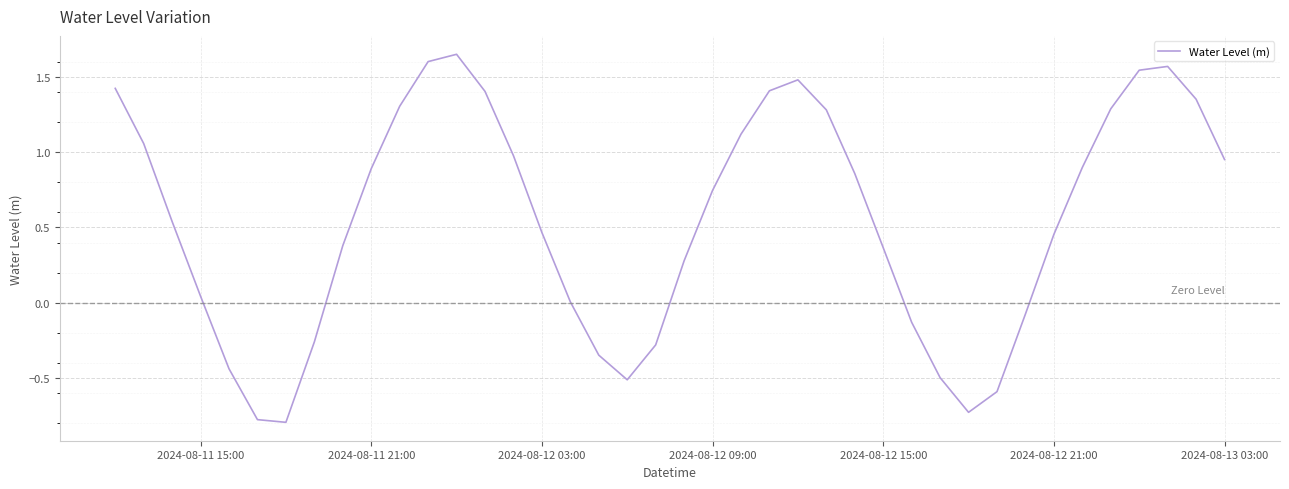

True or false: the data has more than 2 interior local peaks.

True